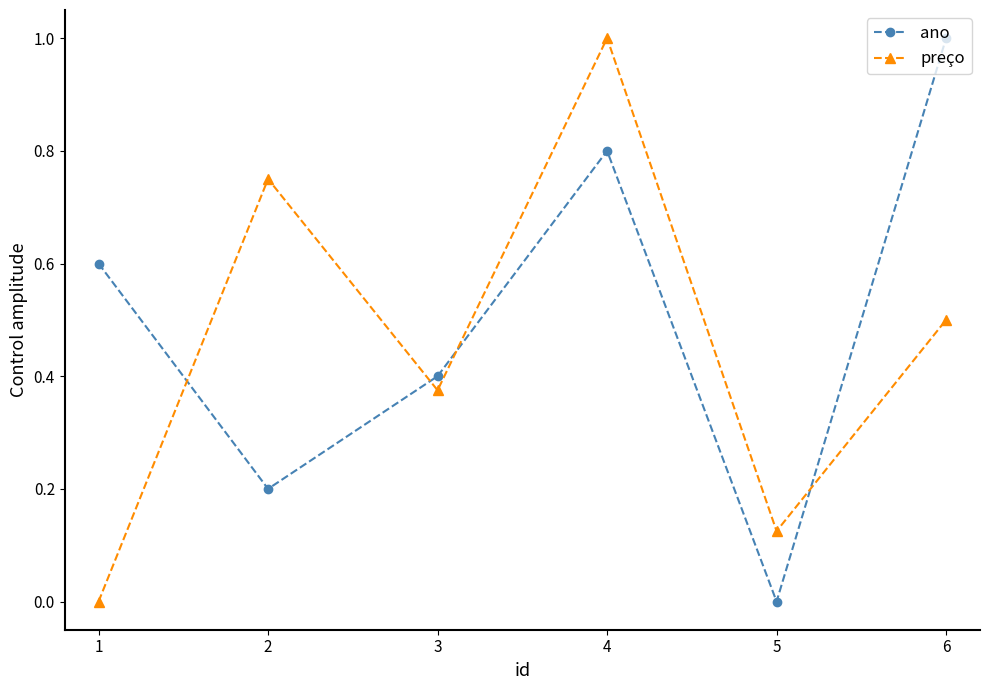

How many interior local valleys does the preço series have?

2